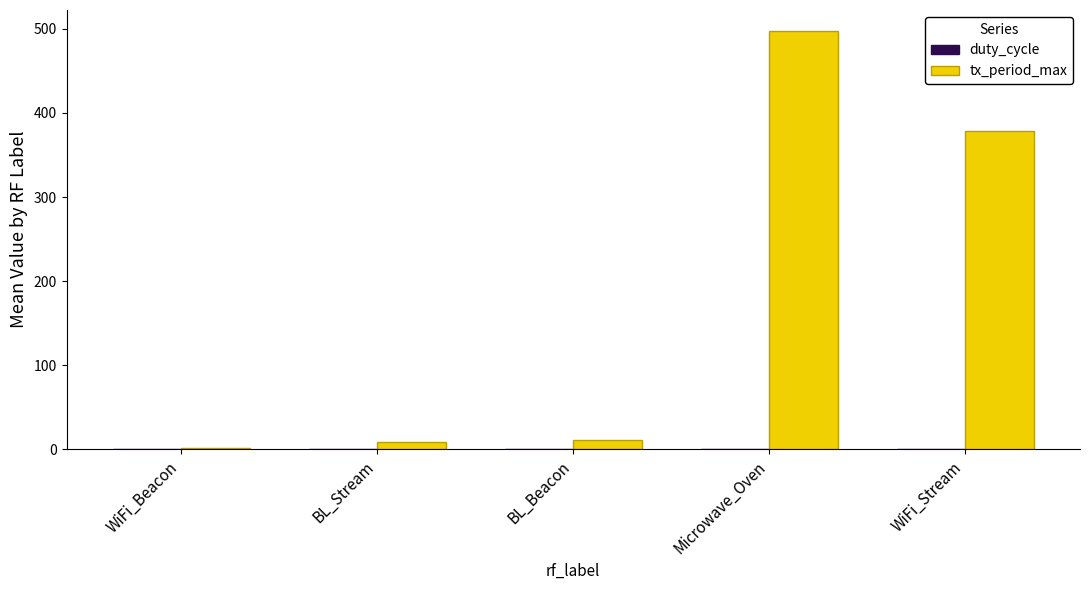

What is the sum of all tx_period_max values?

897.6